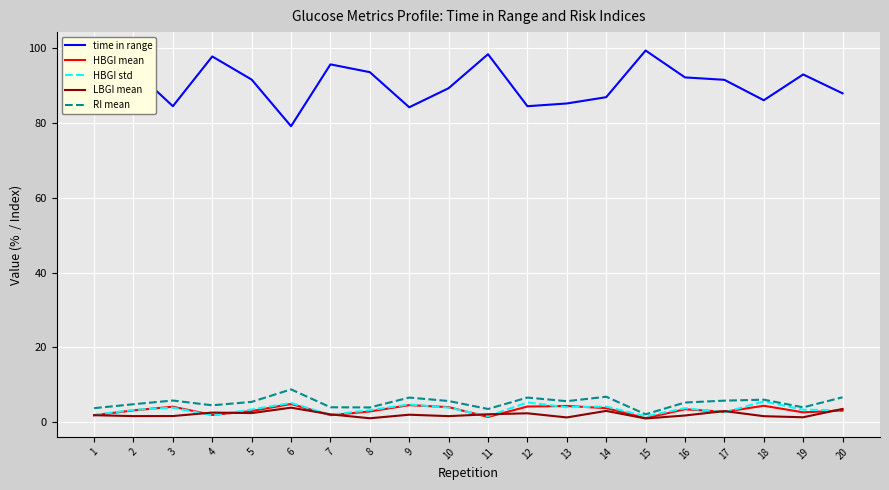

True or false: time in range and HBGI mean intersect in this chart.

False